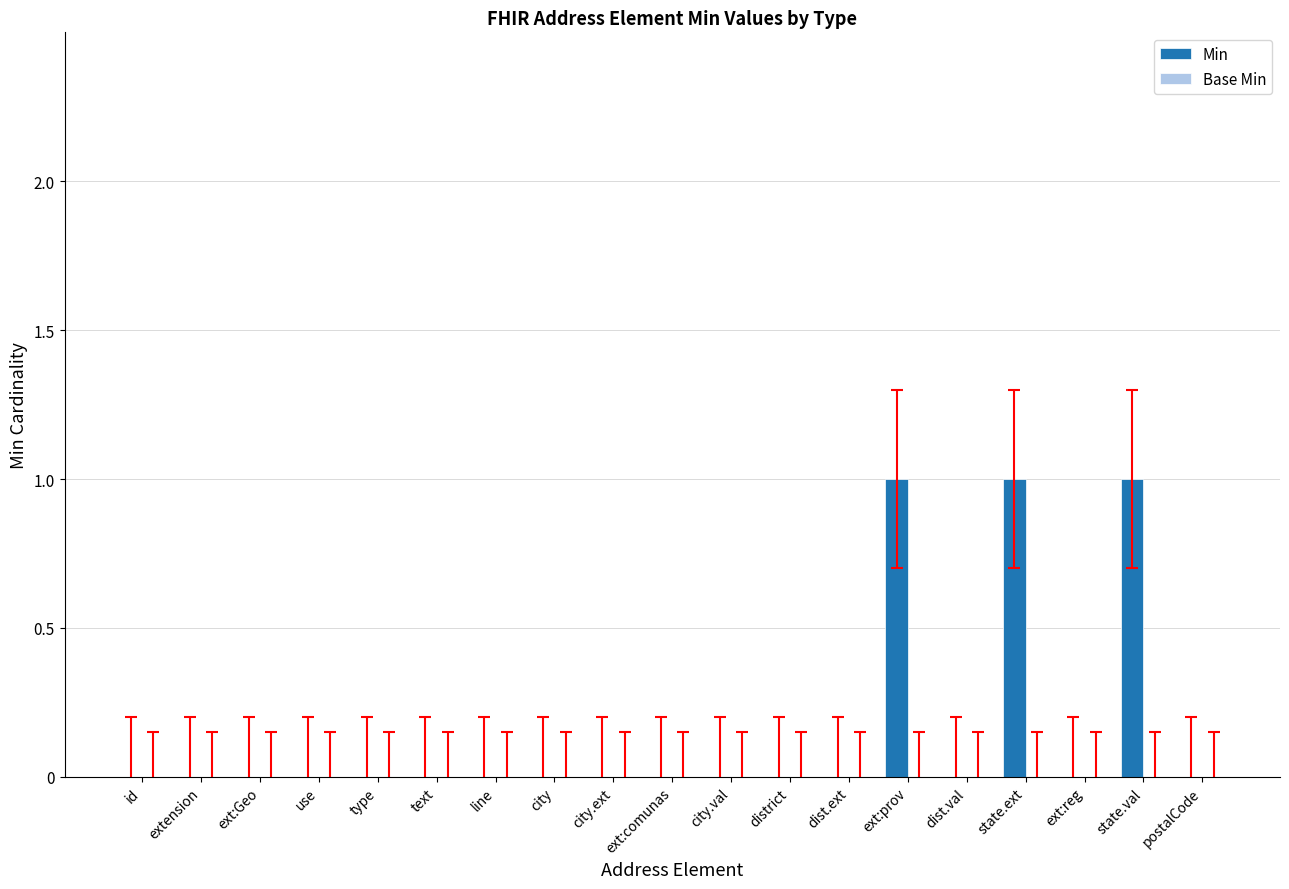

The value at city is 0. True or false?

True